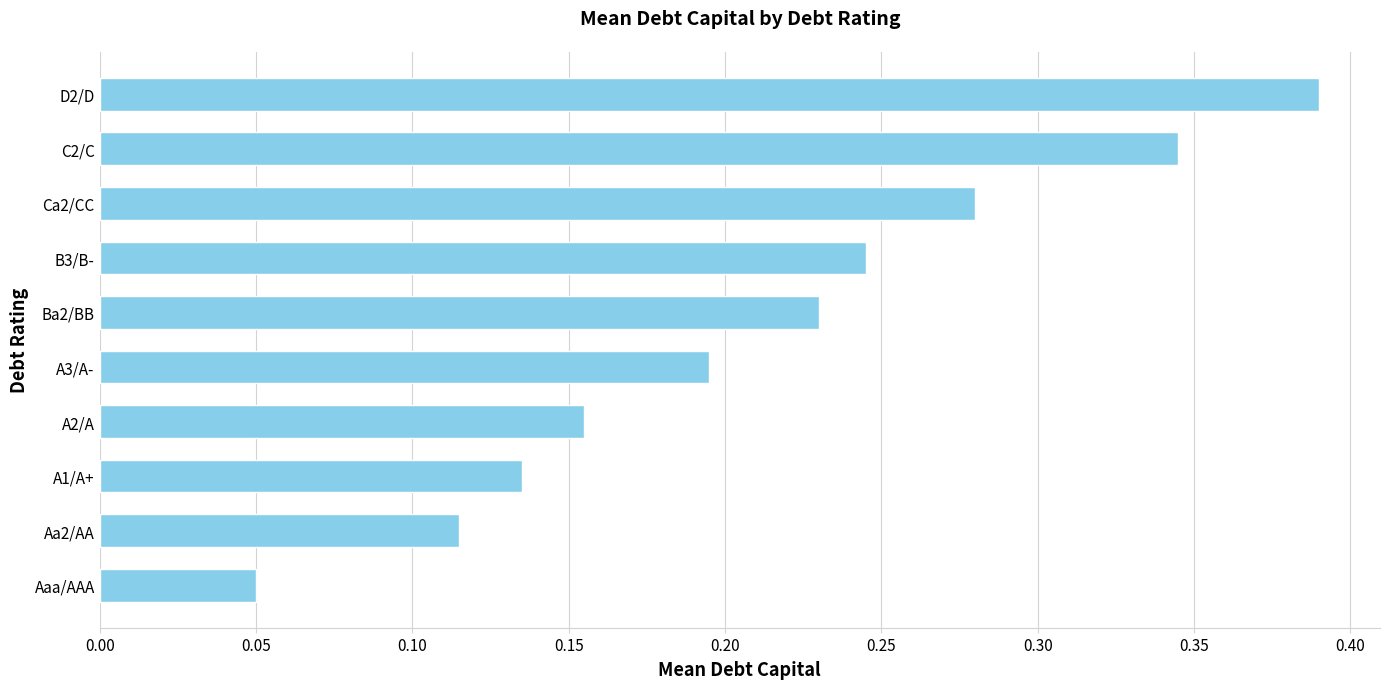

Between B3/B- and Ca2/CC, which is larger?

Ca2/CC